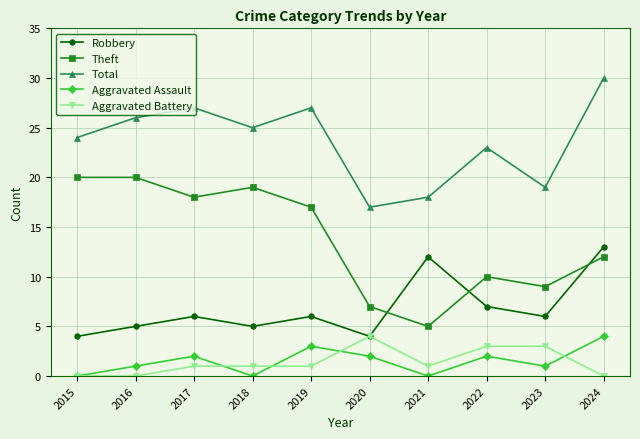

What are all the series names shown in the legend?

Robbery, Theft, Total, Aggravated Assault, Aggravated Battery